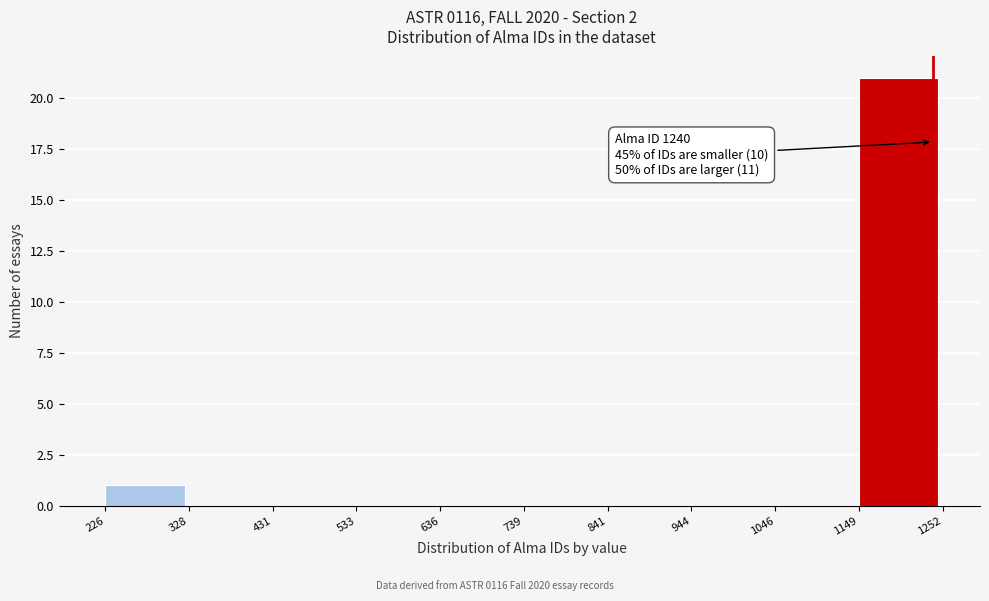

Which range on the x-axis has the tallest bar?

1149 to 1252